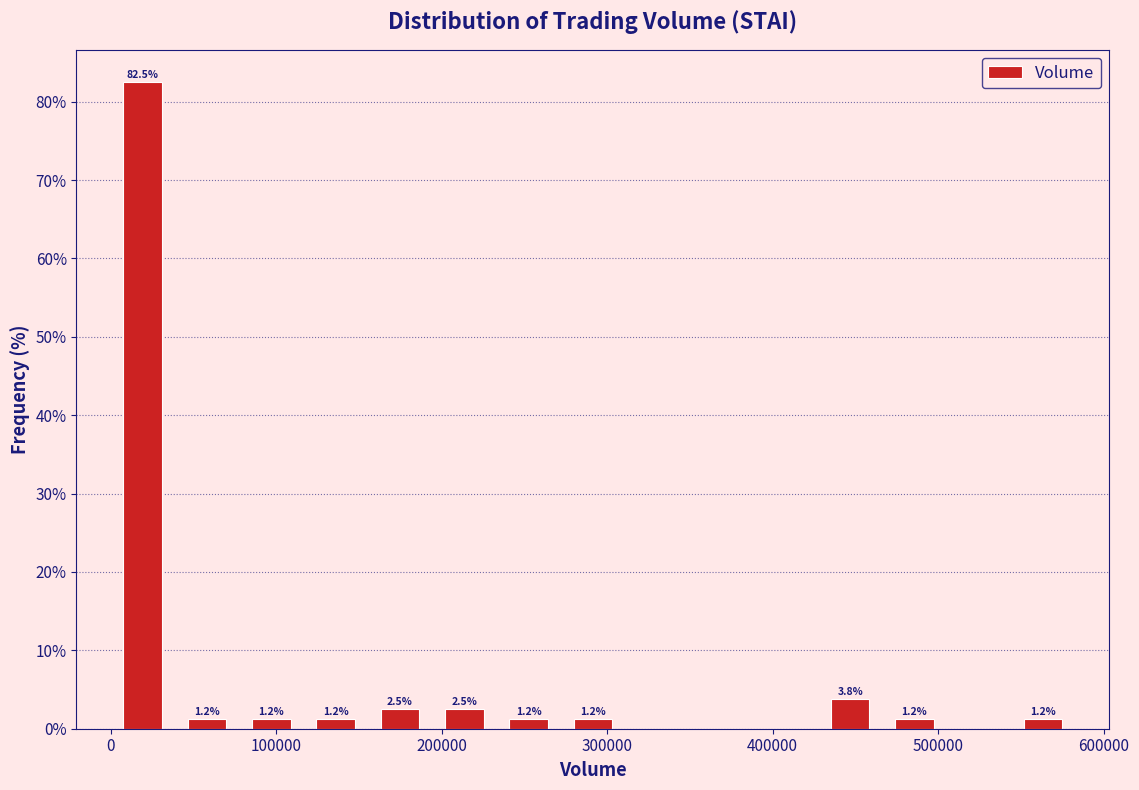

Around what value on the x-axis is the tallest bar? Give the approximate position of its centre, as read against the axis.

20000